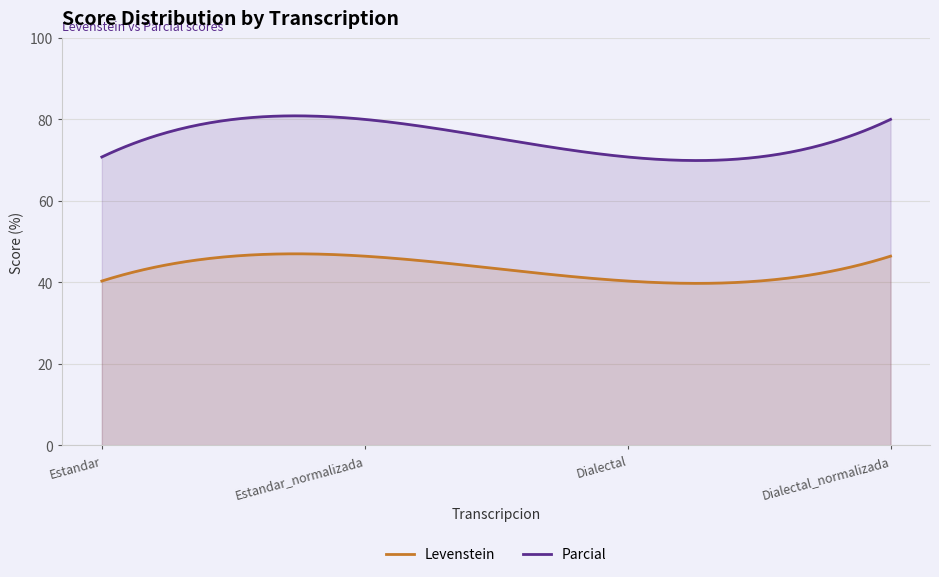

List the series in order of their peak value, lowest first.

Levenstein, Parcial